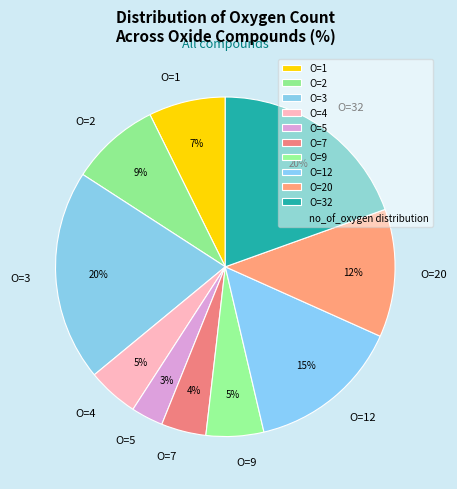

What is the smallest slice in the pie chart?

O=5